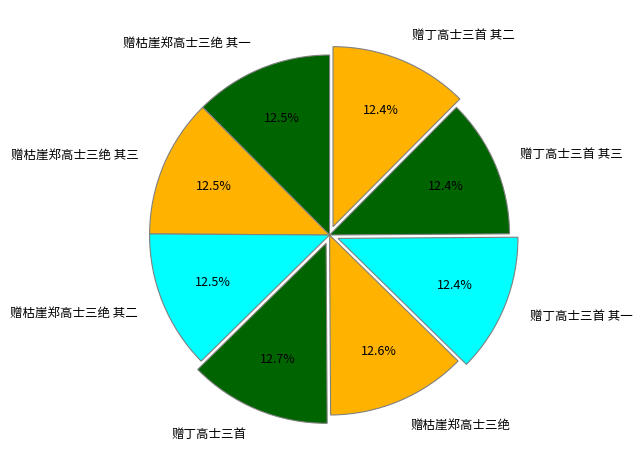

How many segments does this pie chart have?

8